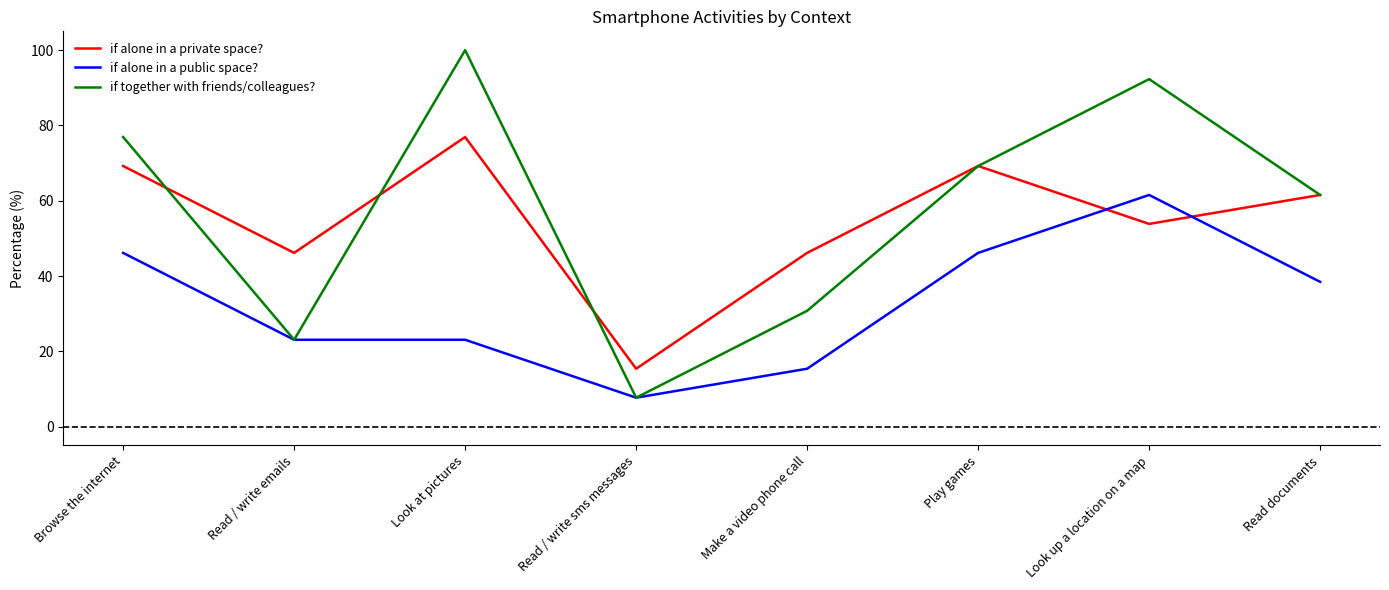

Does the chart display data point markers on the line(s)?

No